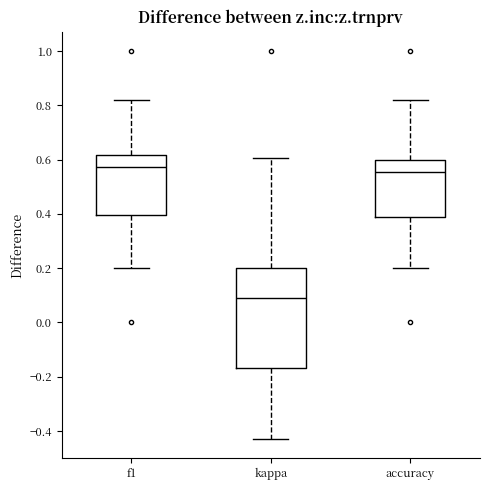

Reading left to right, read every box against the y-axis: the position of its median line, the range the box covers, and the ends of its whiskers. The values are not printed on the chart, so give them approximately, as read against the axis.

f1: median 0.58, box 0.40 to 0.62, whiskers 0.20 to 0.82
kappa: median 0.10, box -0.16 to 0.20, whiskers -0.42 to 0.60
accuracy: median 0.56, box 0.38 to 0.60, whiskers 0.20 to 0.82